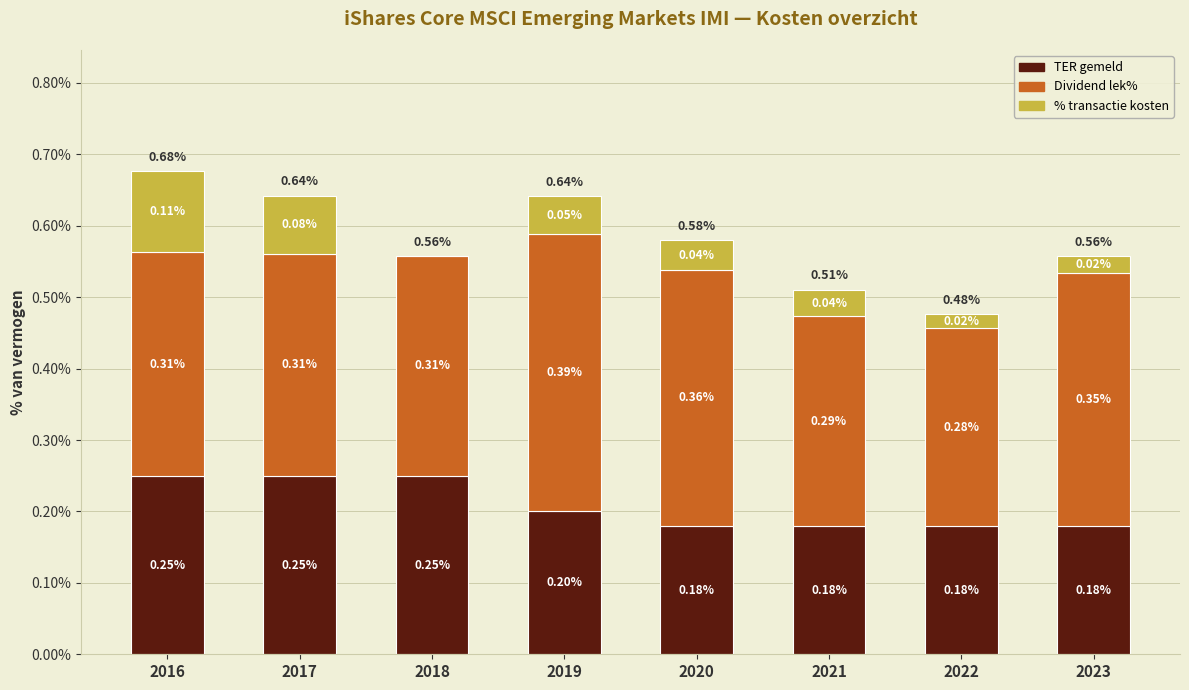

Rank the series by their maximum value, from highest to lowest.

Dividend lek%, TER gemeld, % transactie kosten